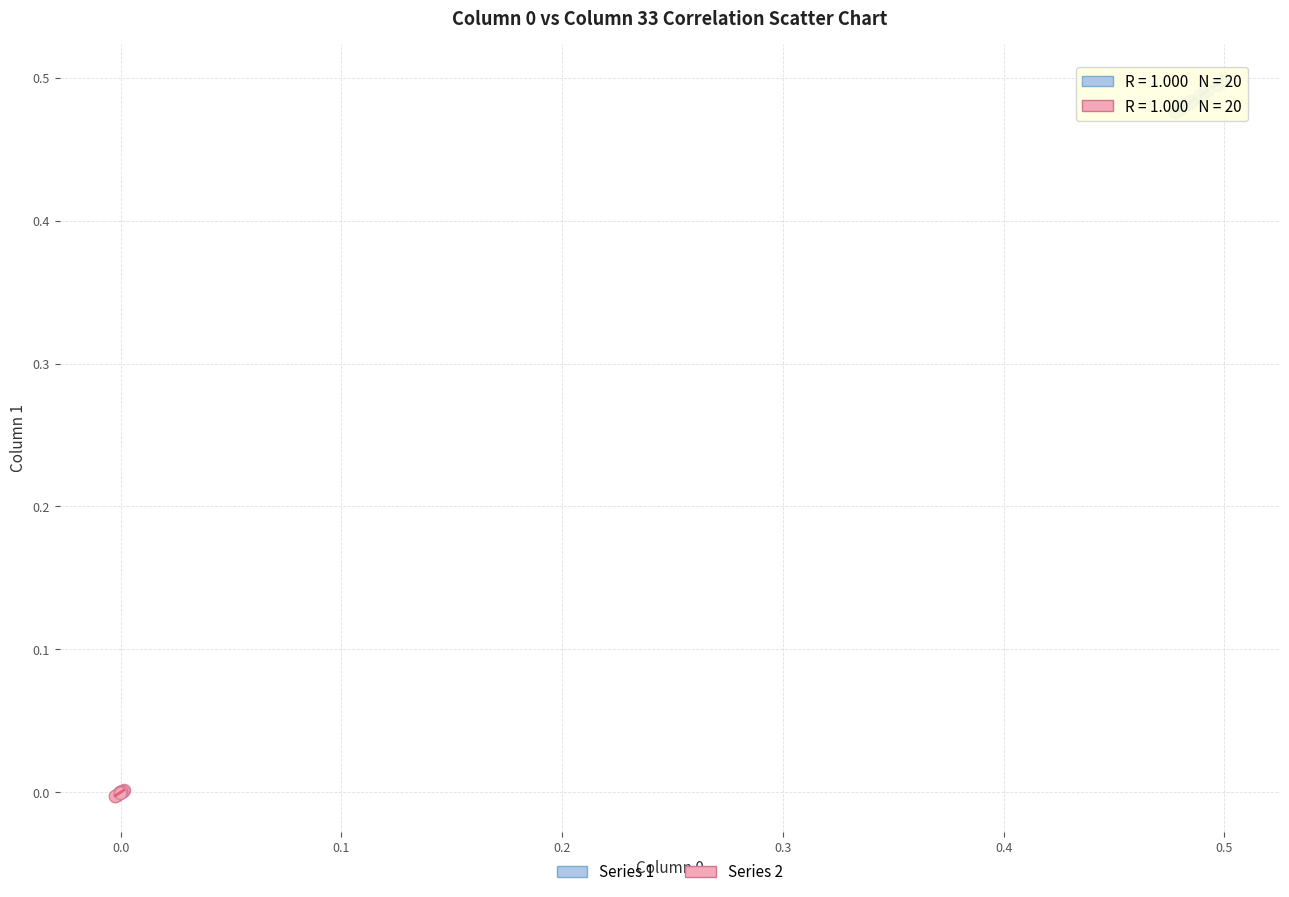

Which series reaches the minimum Y coordinate?

Series 2